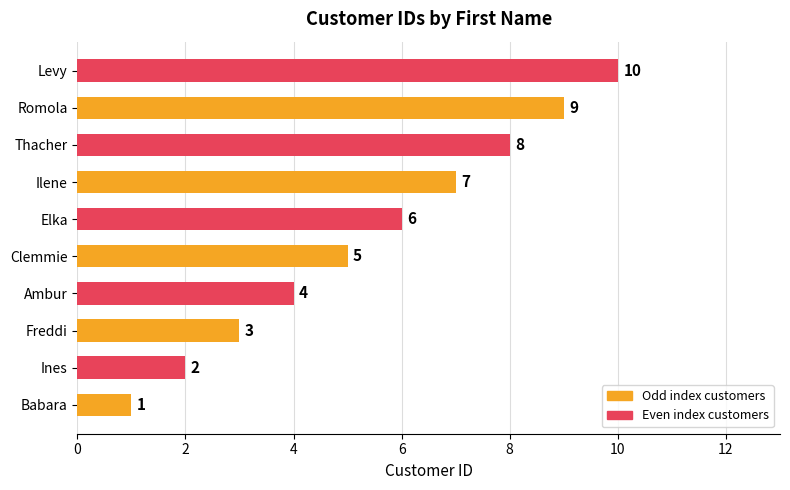

What is the change in value from Freddi to Clemmie?

+2